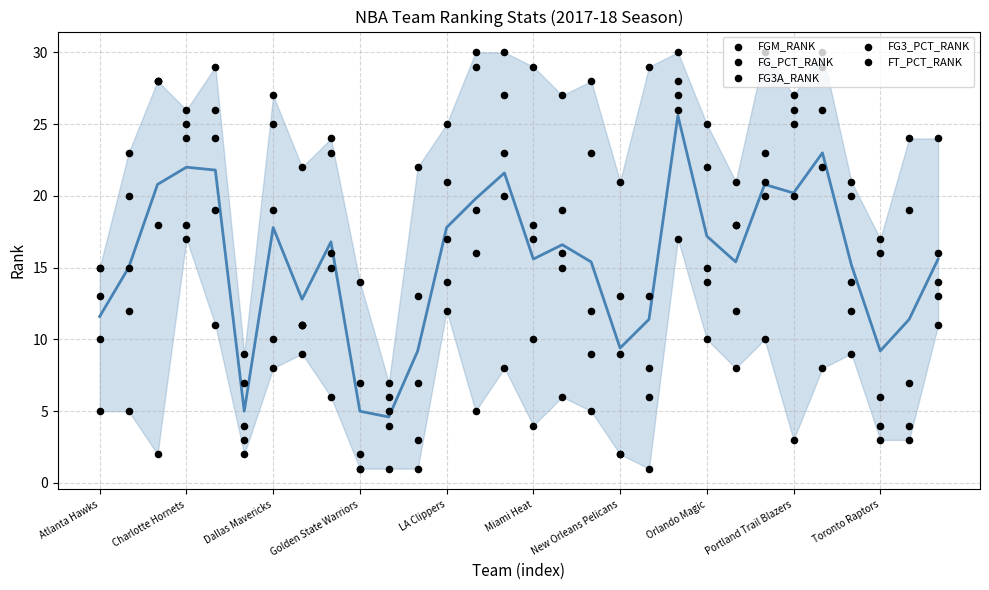

At which category is the sum across all series the highest?

20